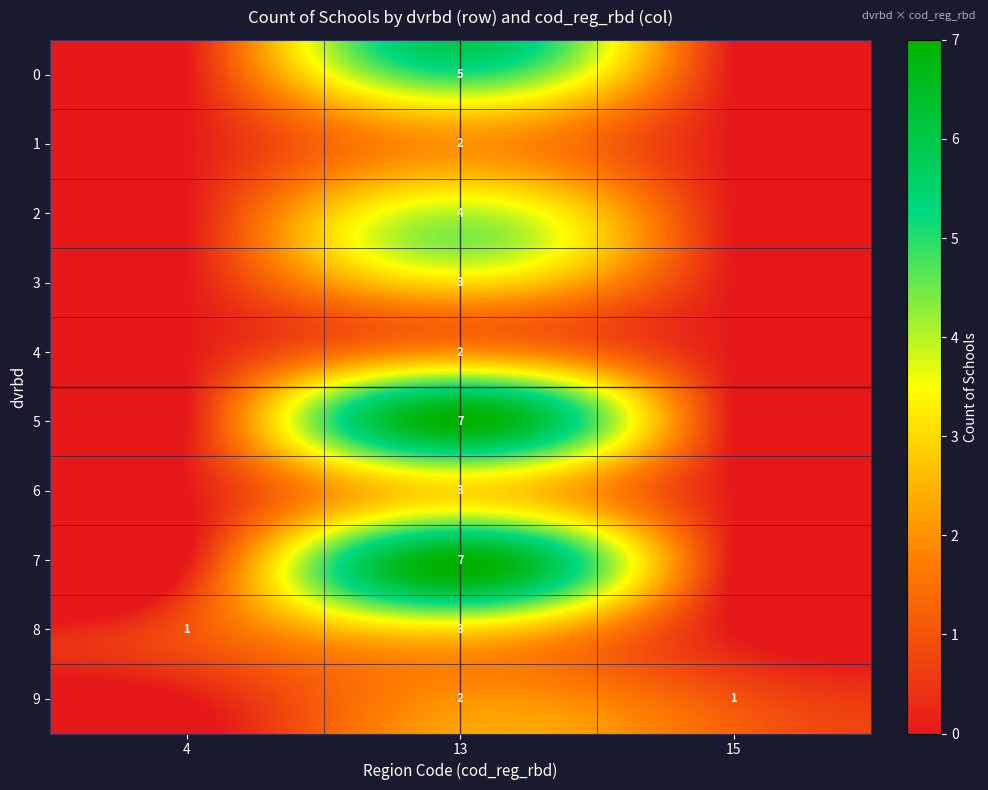

What is the total value across all series at 13?

38